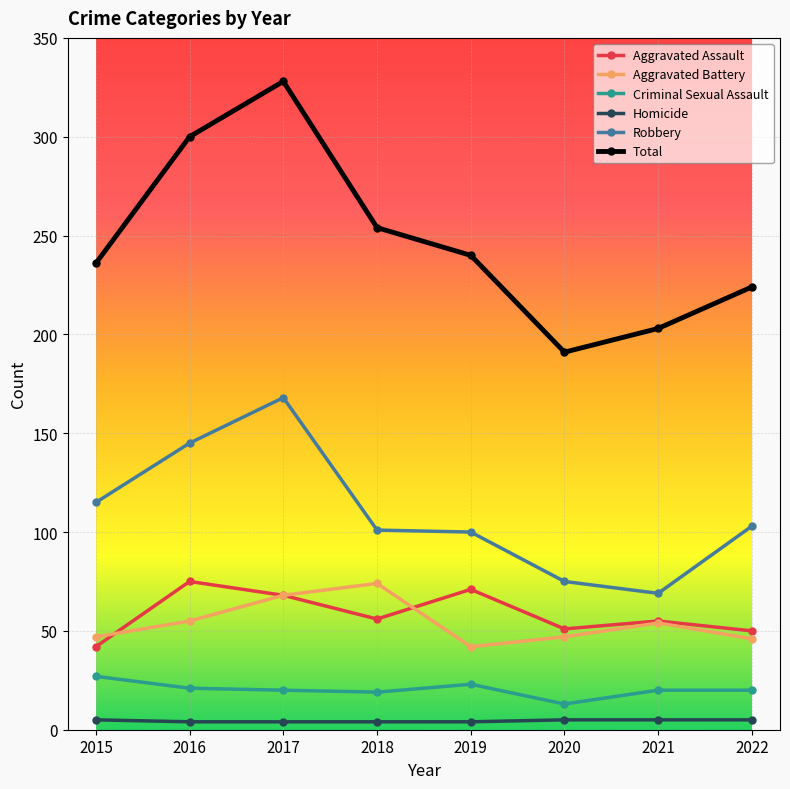

In Aggravated Battery, how many points are lower than both neighbors (excluding endpoints)?

1